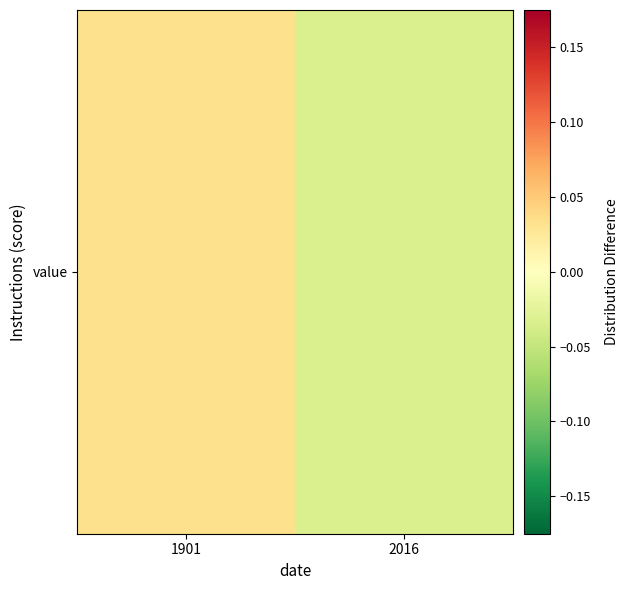

Rank the categories by value from highest to lowest.

1901, 2016